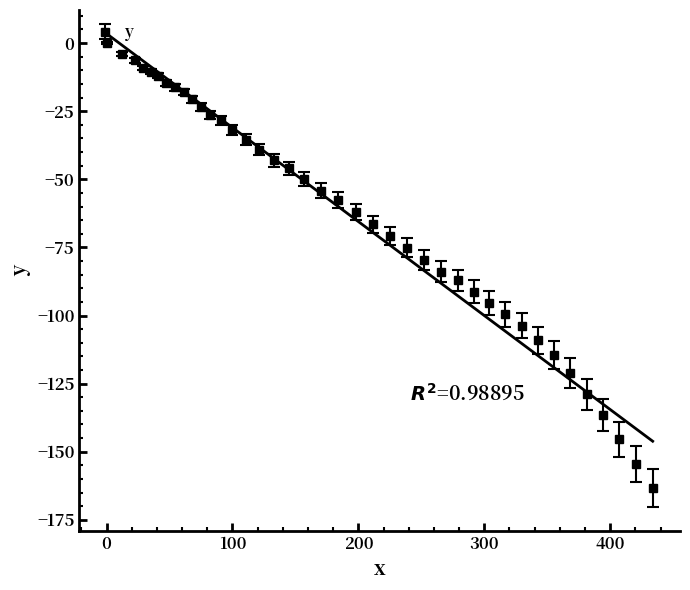

What is the value of the y point at the 14th from the left?

-31.8